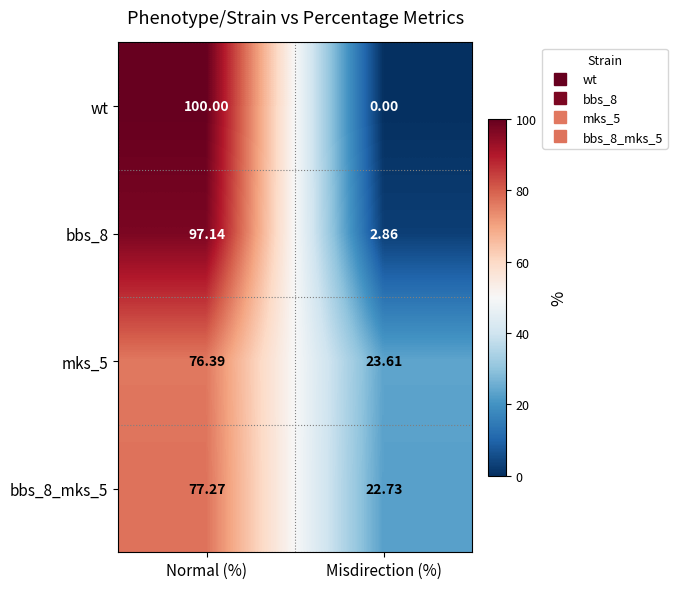

Is the value of mks_5 at Misdirection (%) greater than the value of bbs_8_mks_5 at Normal (%)?

No